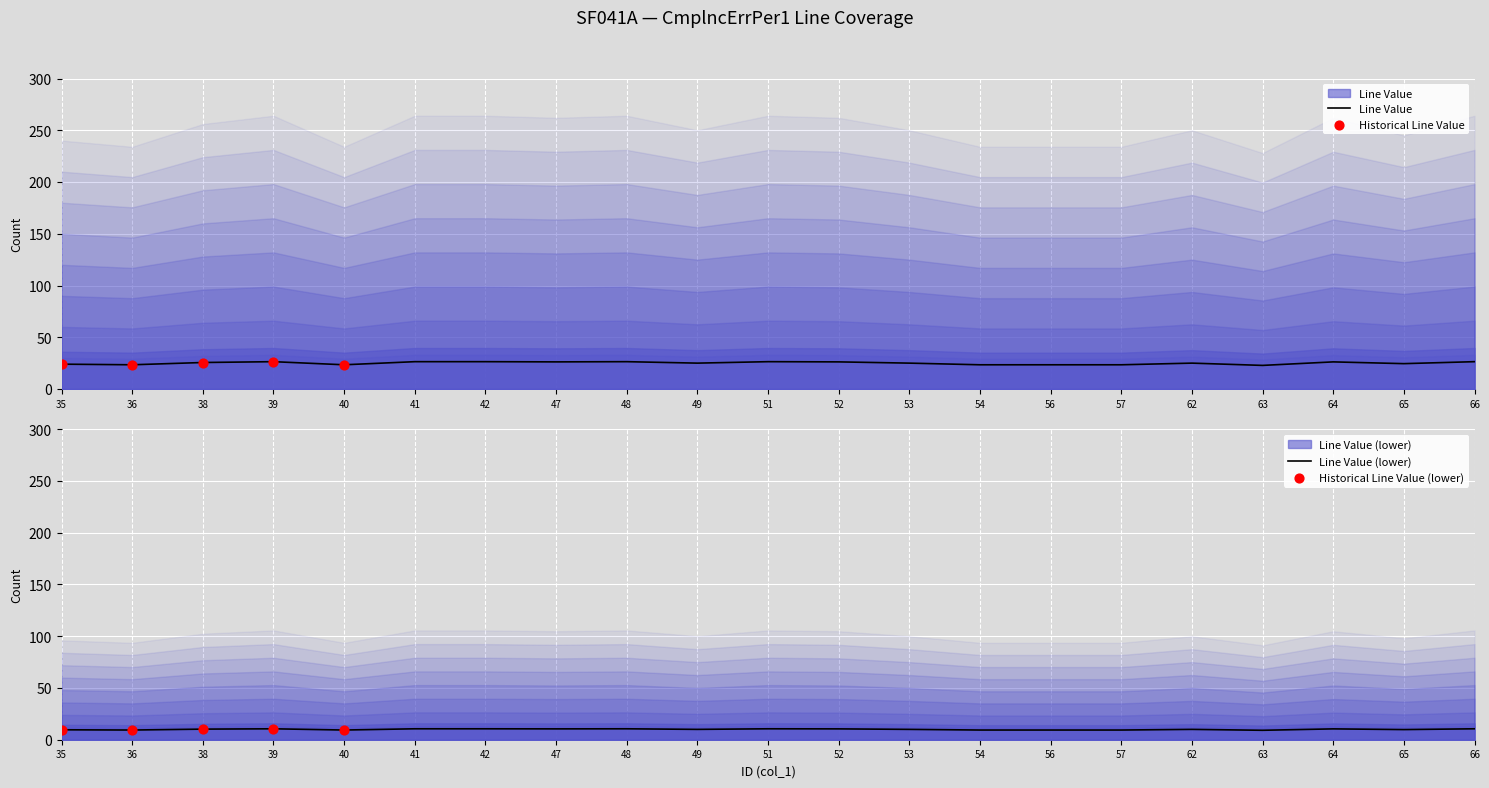

What is the change in value from 35 to 63?

-1.2